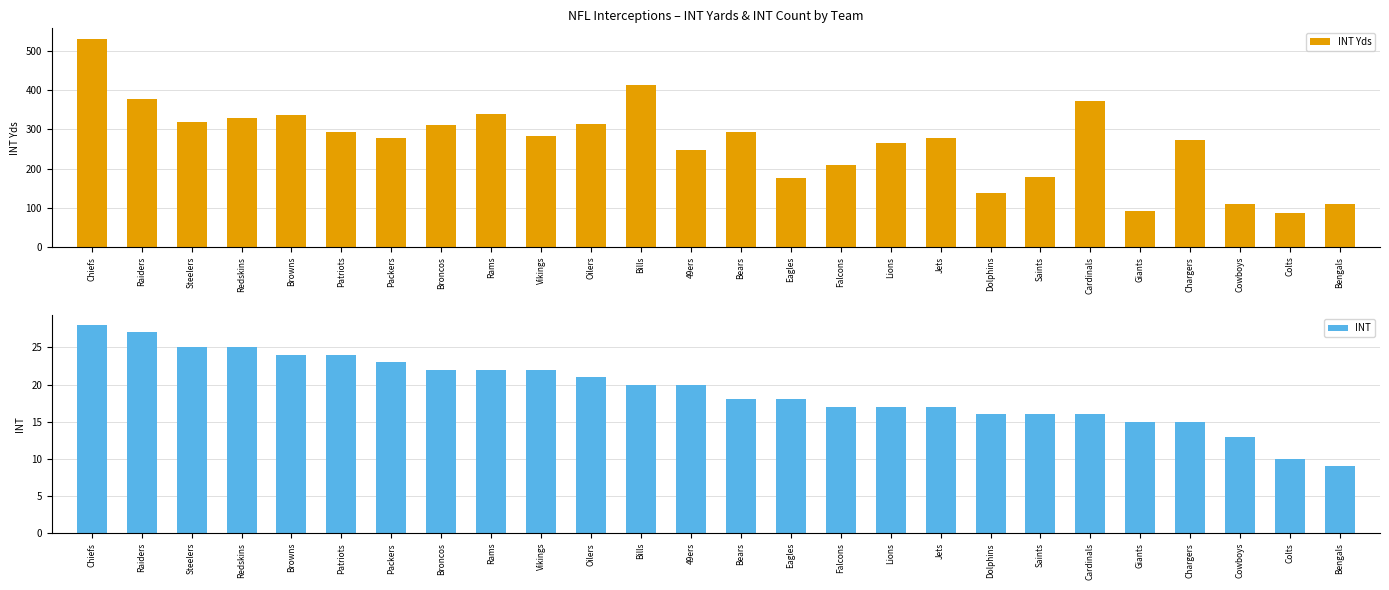

What is the label of the 8th bar from the left?

Broncos